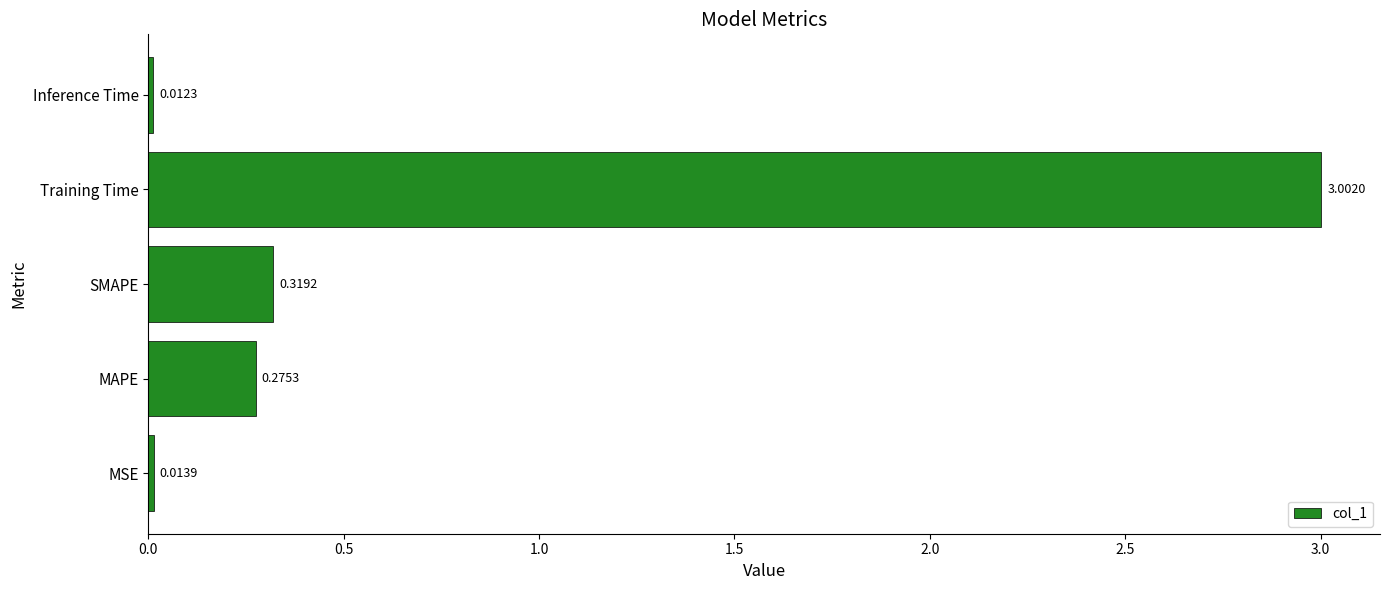

Rank the categories by value from lowest to highest.

Inference Time, MSE, MAPE, SMAPE, Training Time